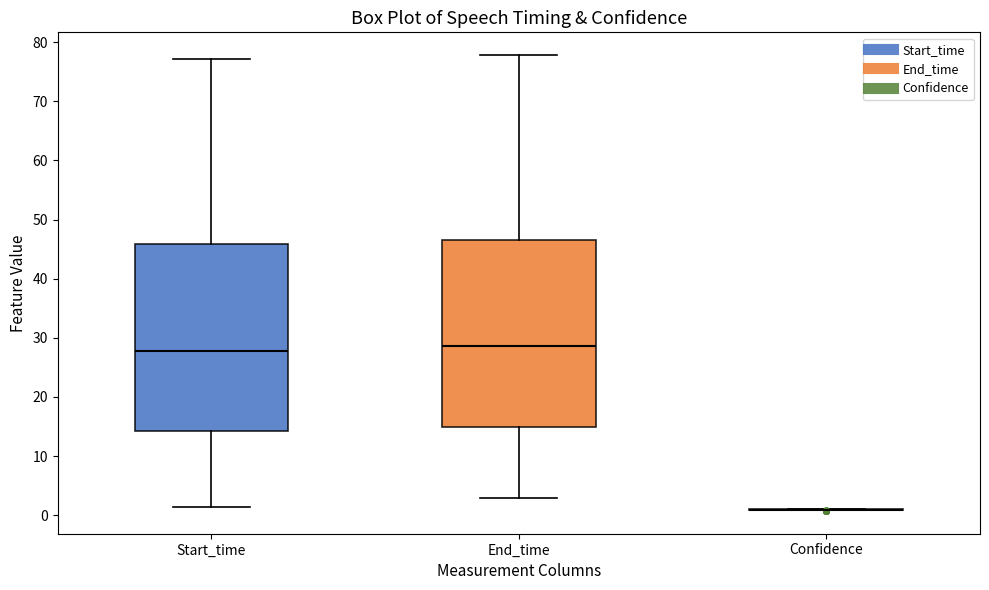

Where is the lower edge of the box for Start_time on the y-axis? The values are not printed on the chart, so give them approximately, as read against the axis.

14